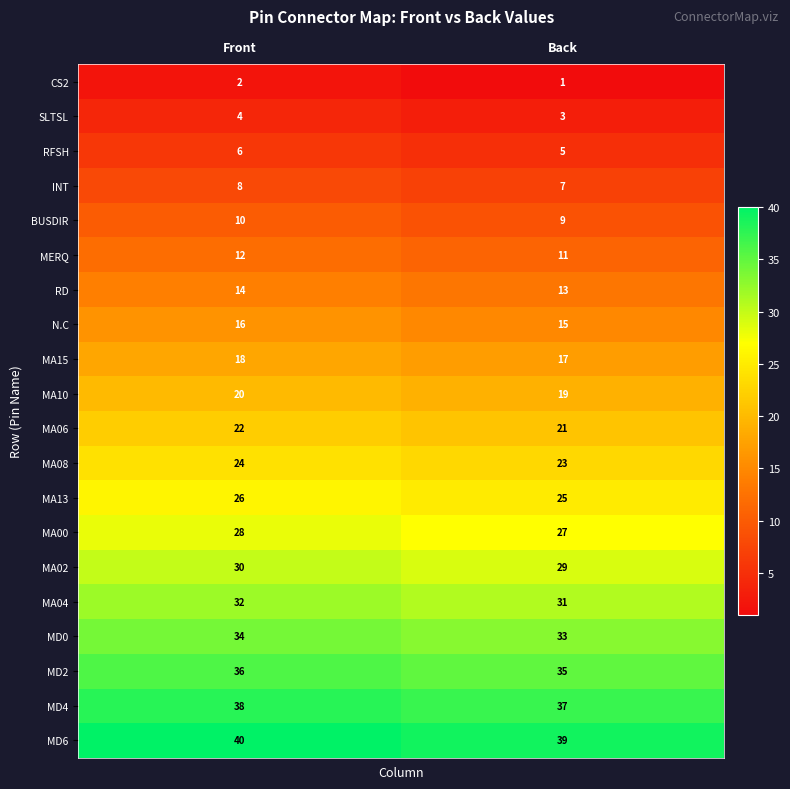

What is the spread (max minus min) of values at Front?

38